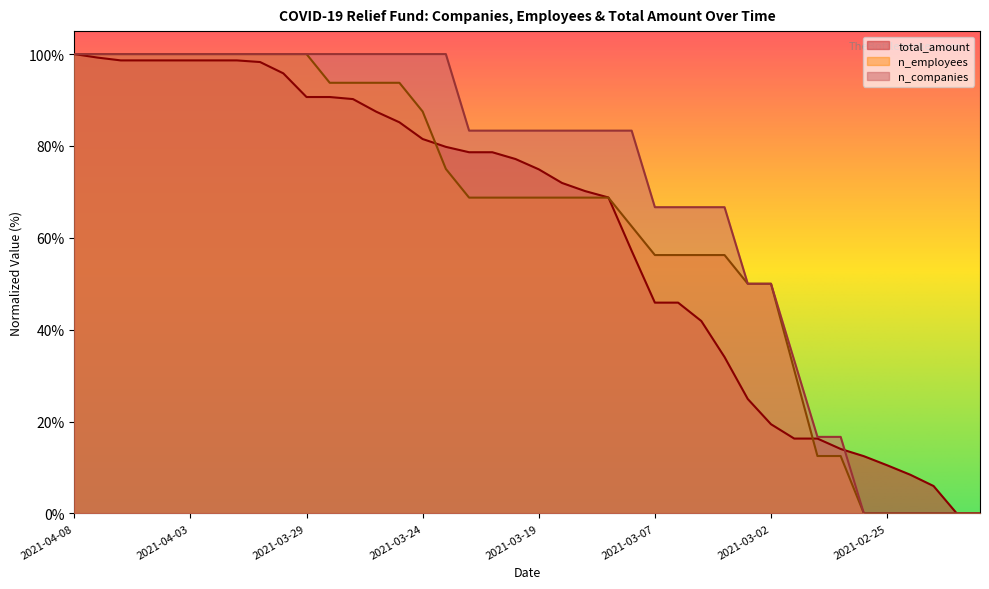

The total_amount series shows 95.8 at 2021-03-30. True or false?

True